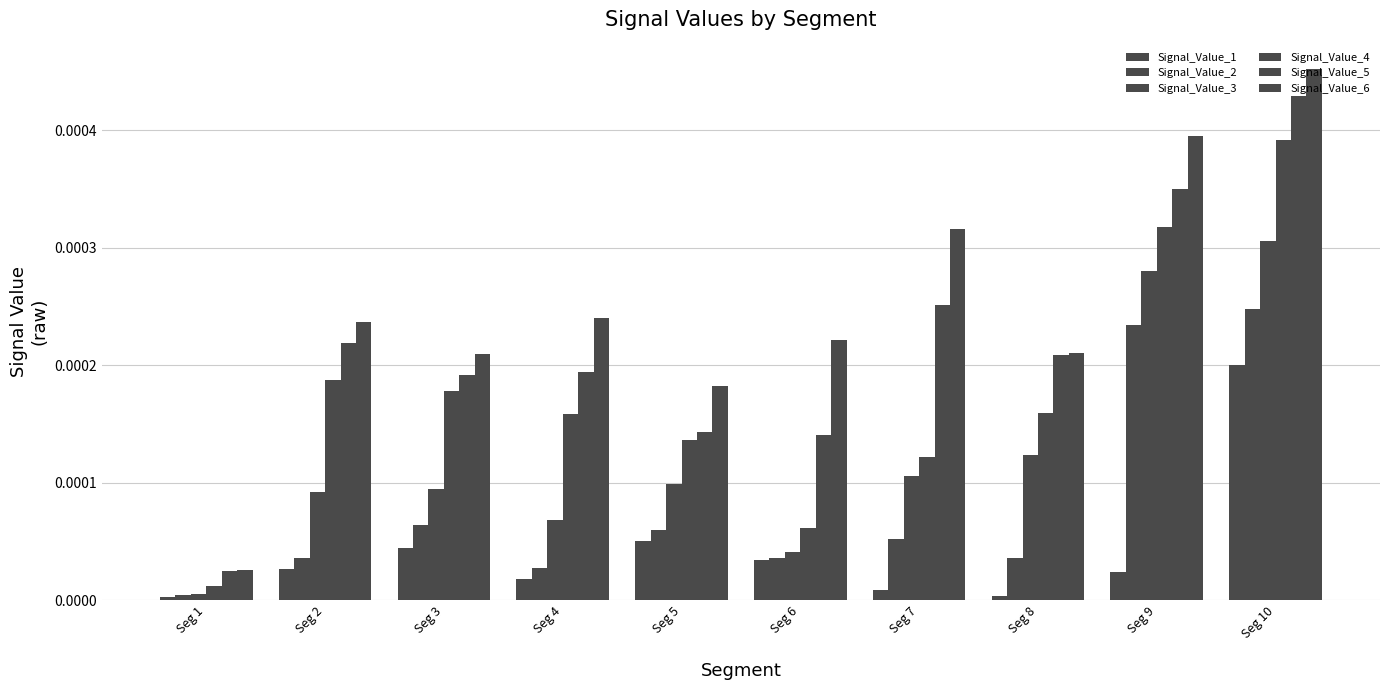

How many data points does each series have?

10